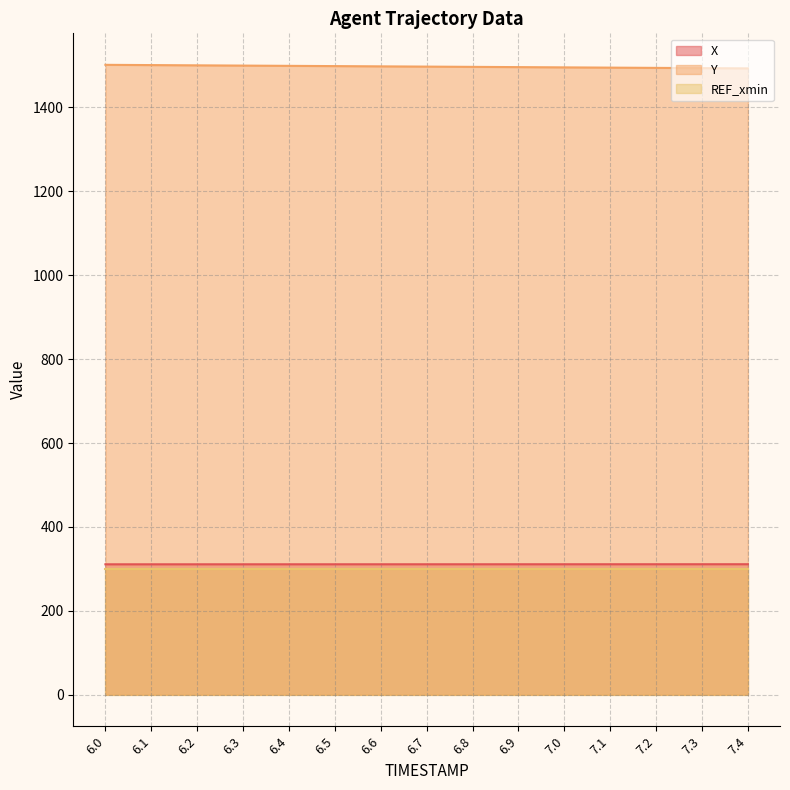

What is the difference between the second highest and minimum values in the X series?

0.2